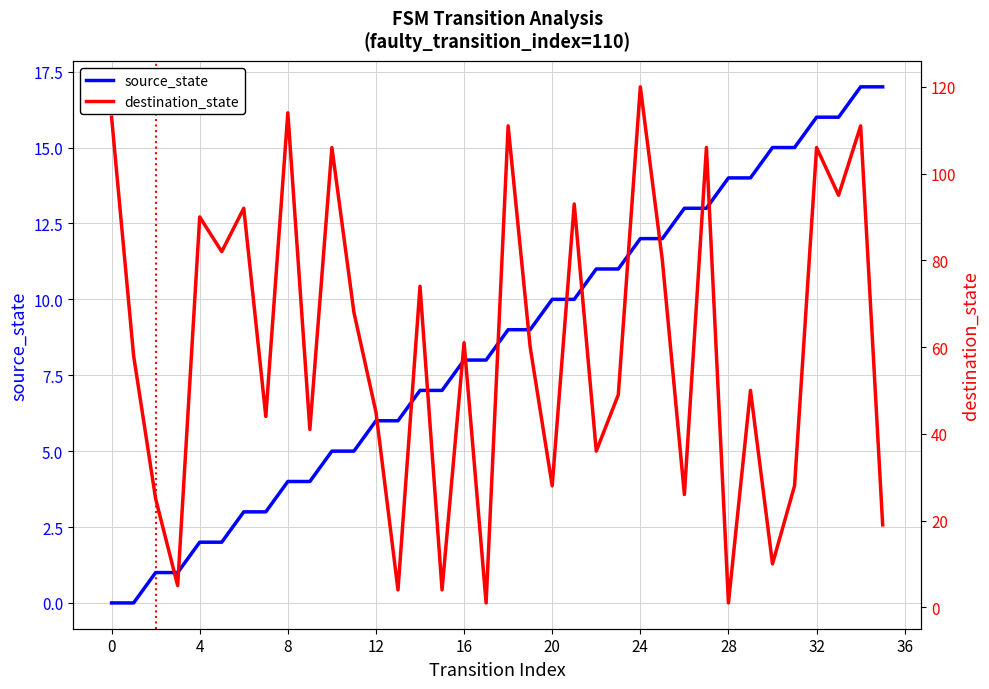

At 33, list the series in order from smallest to largest.

source_state, destination_state